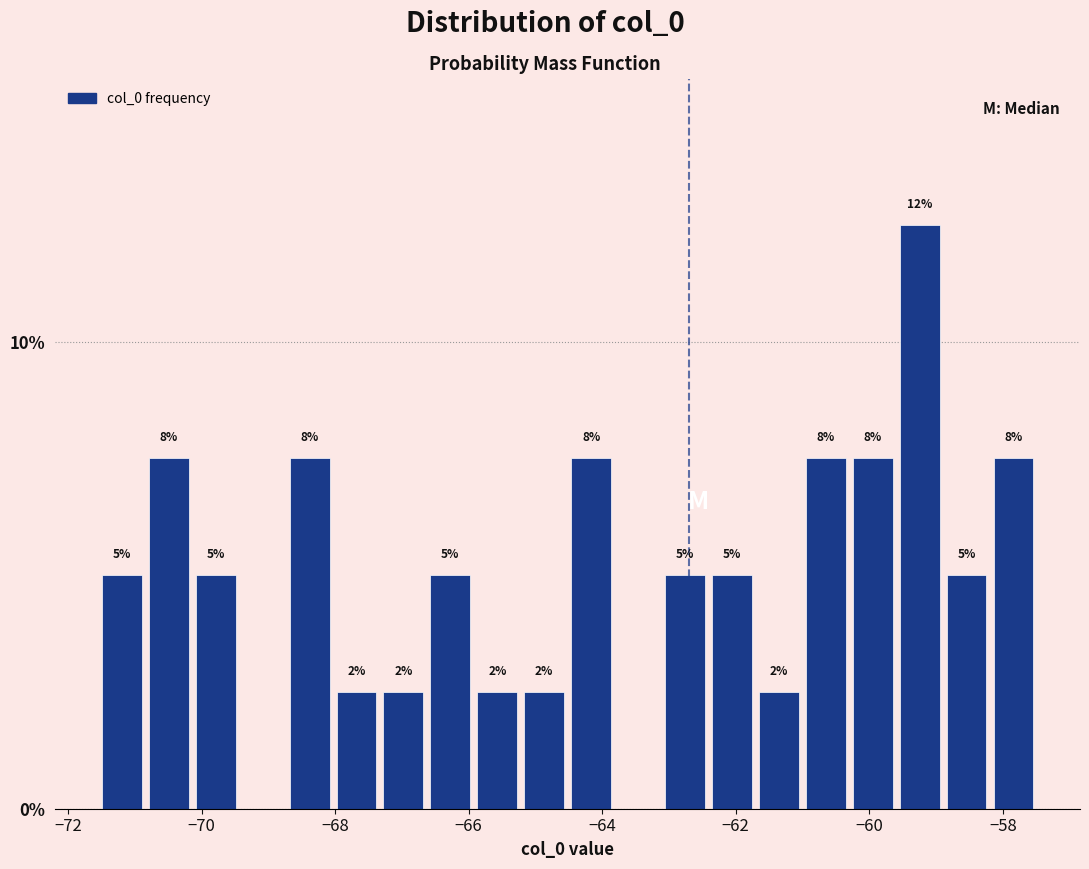

Around what value on the x-axis is the tallest bar? Give the approximate position of its centre, as read against the axis.

-59.2